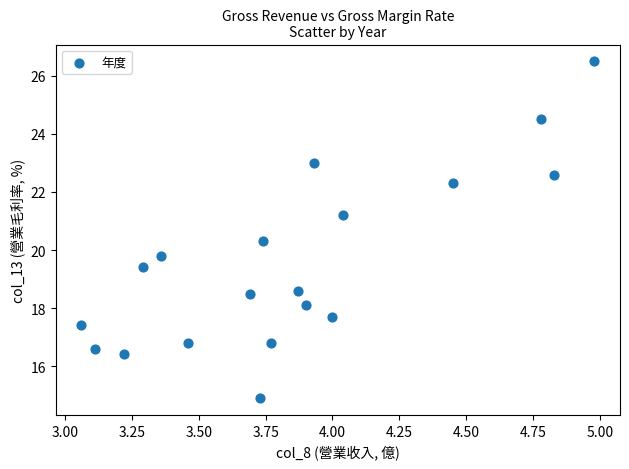

What is the range of Y values (max minus min)?

11.6